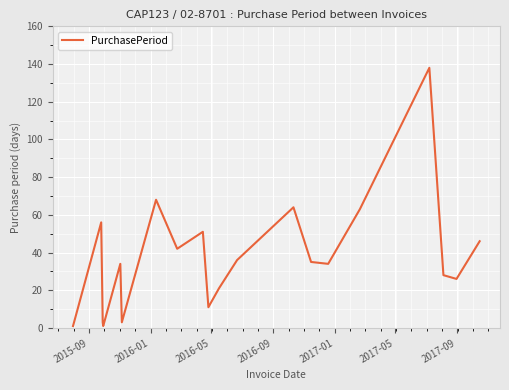

What is the difference between the maximum and minimum values?

137